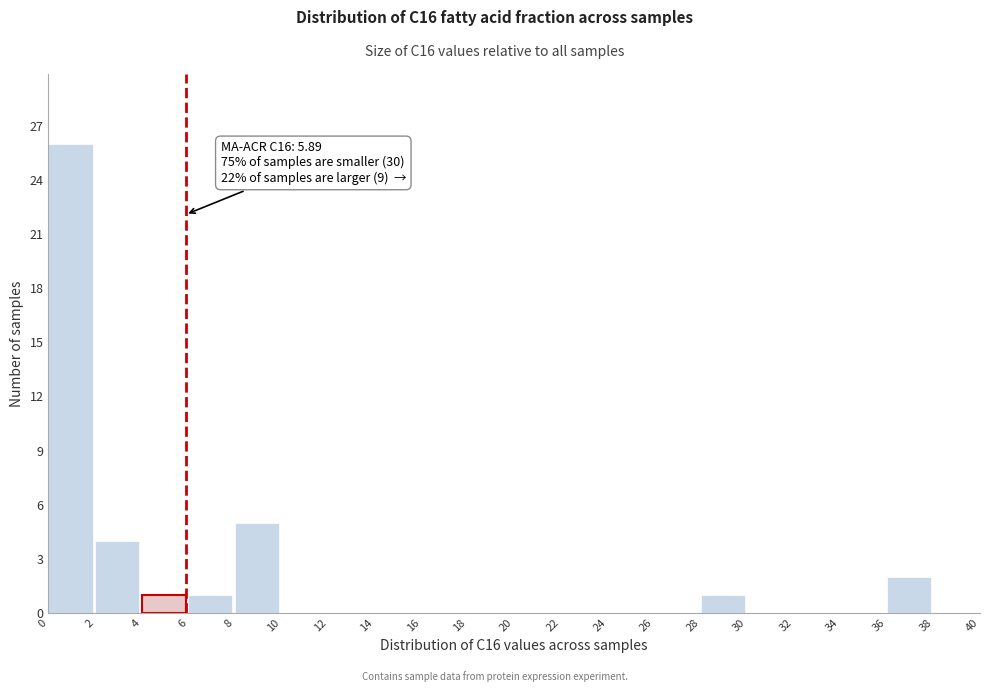

Over which range of the x-axis is the bar tallest?

0 to 2